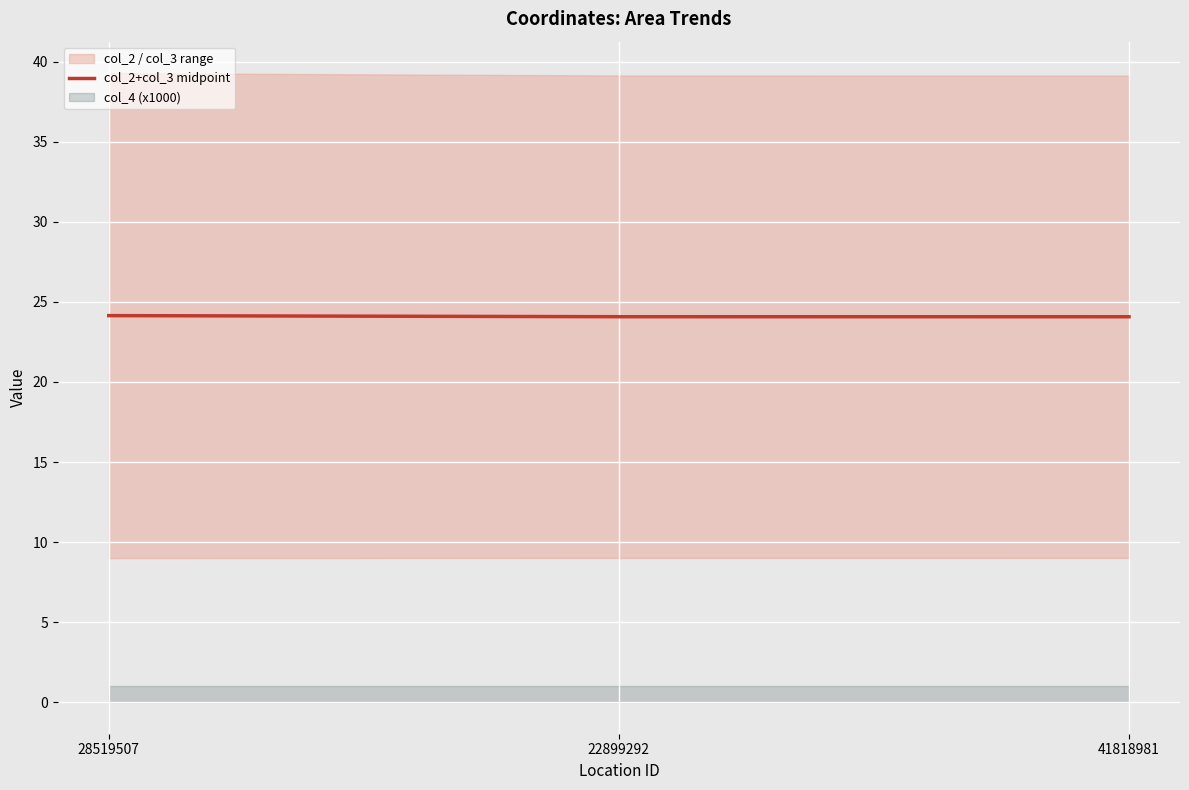

What is the sum of all values?

72.3